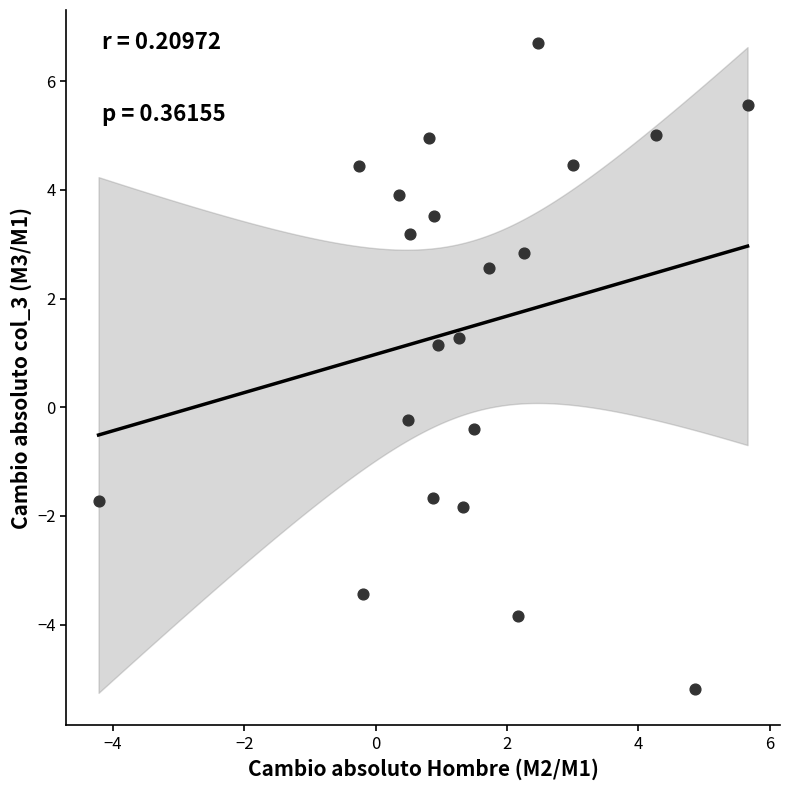

List the coordinates of all points as (Y, X) pairs, reading left to right.

(-1.7, -4.2)  (4.4, -0.3)  (-3.4, -0.2)  (3.9, 0.4)  (-0.2, 0.5)  (3.2, 0.5)  (4.9, 0.8)  (-1.7, 0.9)  (3.5, 0.9)  (1.2, 0.9)  (1.3, 1.3)  (-1.8, 1.3)  (-0.4, 1.5)  (2.6, 1.7)  (-3.8, 2.2)  (2.8, 2.3)  (6.7, 2.5)  (4.4, 3.0)  (5.0, 4.3)  (-5.2, 4.9)  (5.6, 5.7)